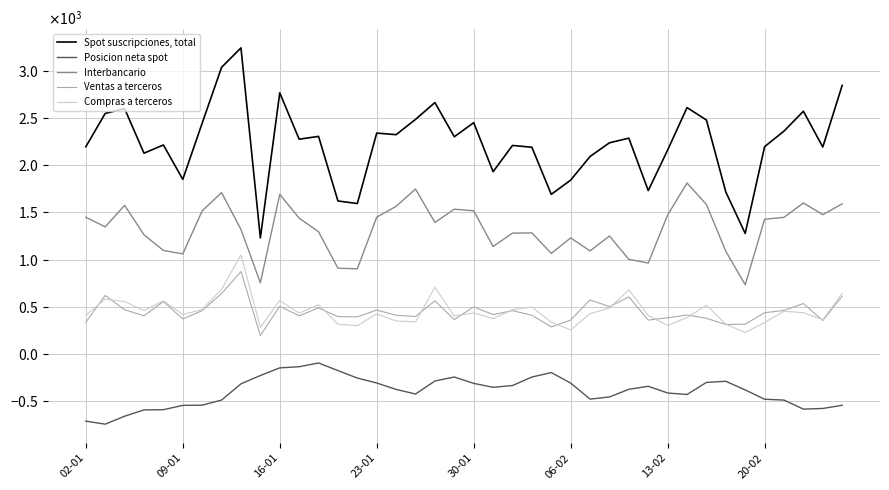

Where is Spot suscripciones, total nearest to the value 2235?

27